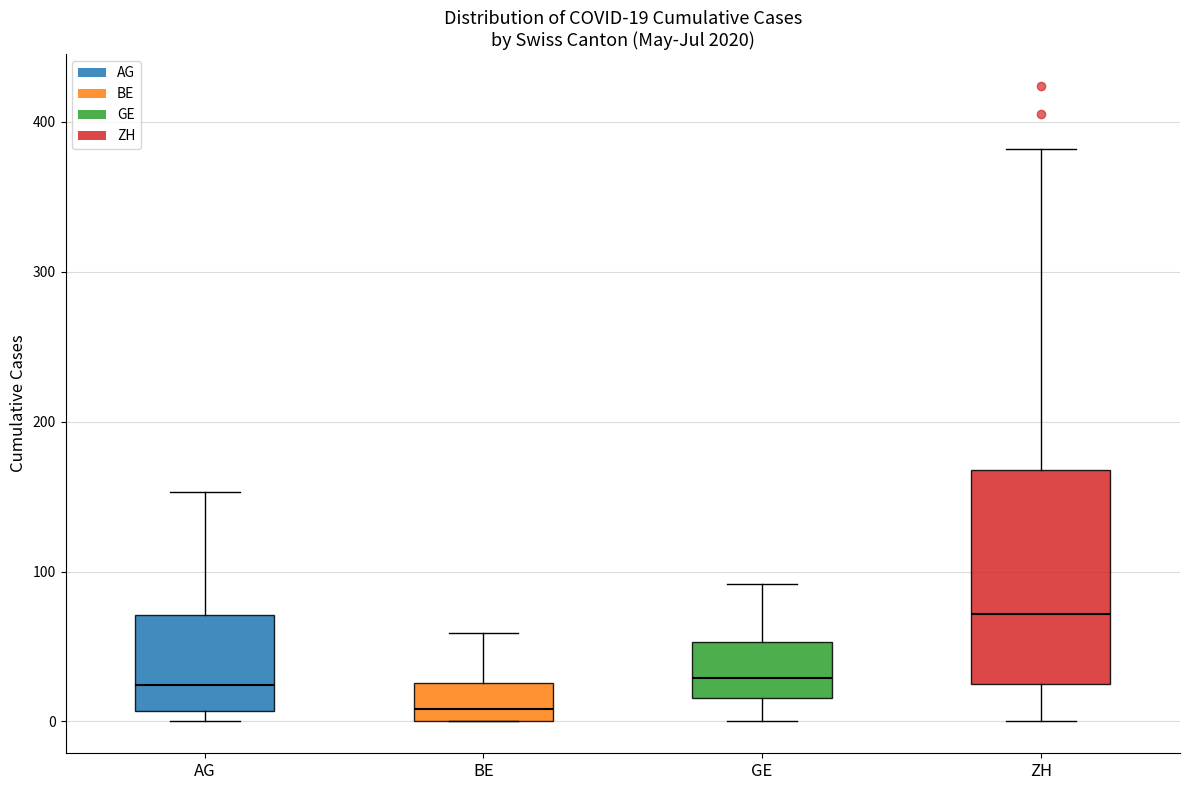

Comparing the boxes themselves (not the whiskers), which one is the tallest?

ZH